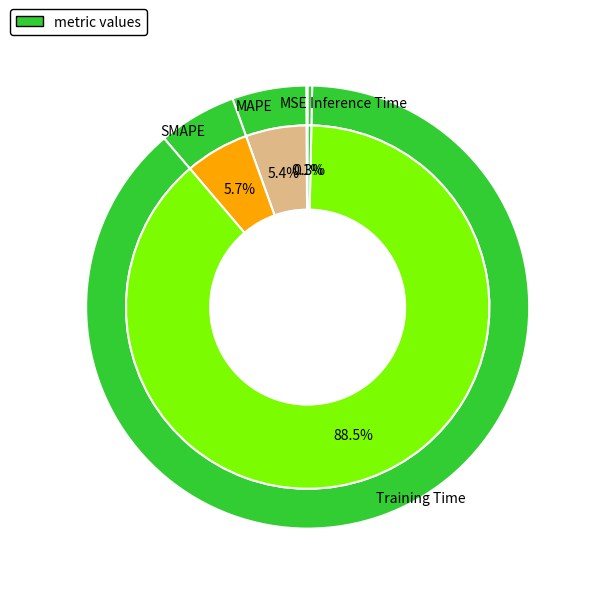

To the nearest percent, what is the difference between the MSE and Training Time slice percentages?

88%